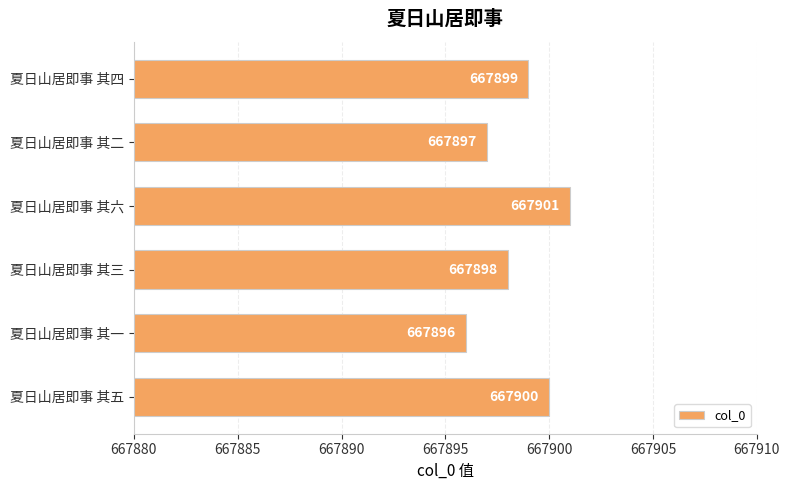

Are the bars grouped side by side (vs. stacked)?

No